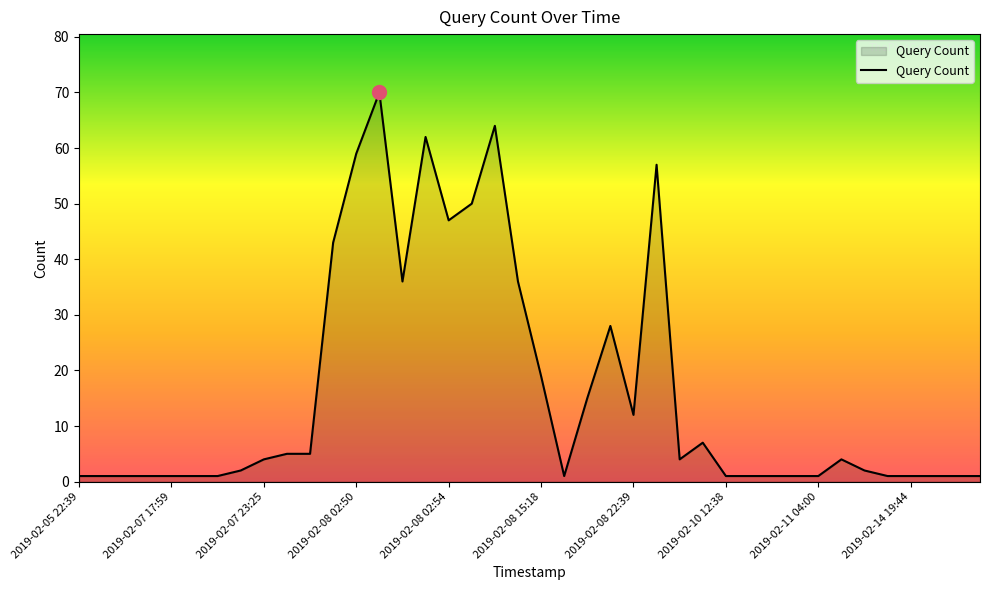

What is the difference between the maximum and minimum values?

69